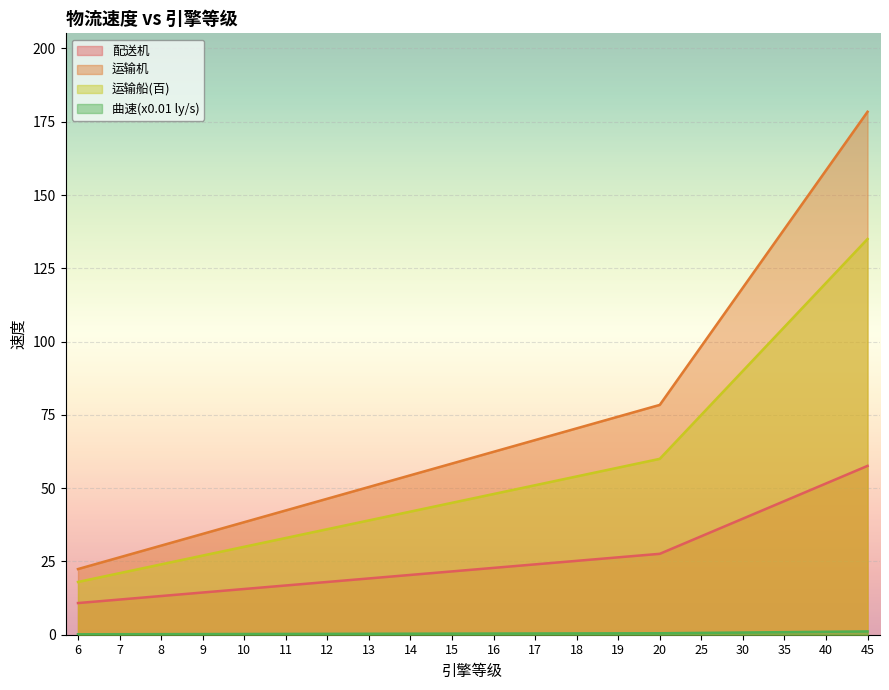

What is the difference between the maximum and minimum values in the 曲速(x0.01 ly/s) series?

1.0